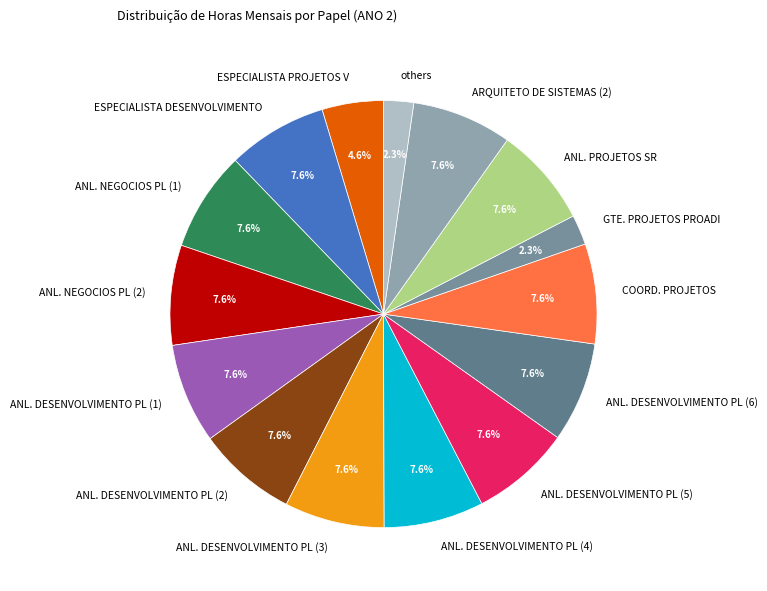

True or false: ANL. DESENVOLVIMENTO PL (2) accounts for 1% of the total.

False